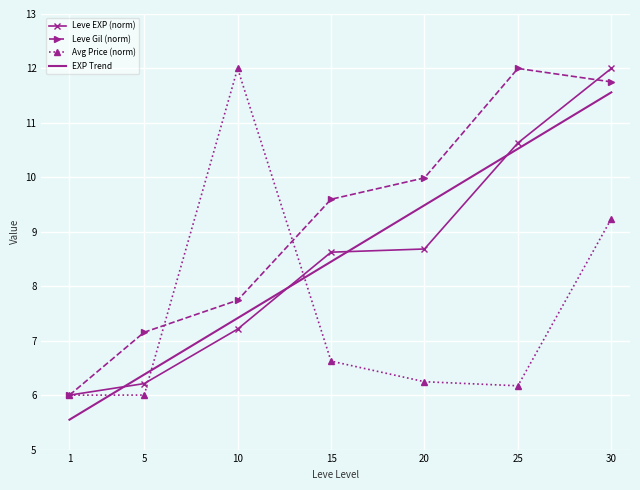

How many values in the EXP Trend series exceed 8?

4